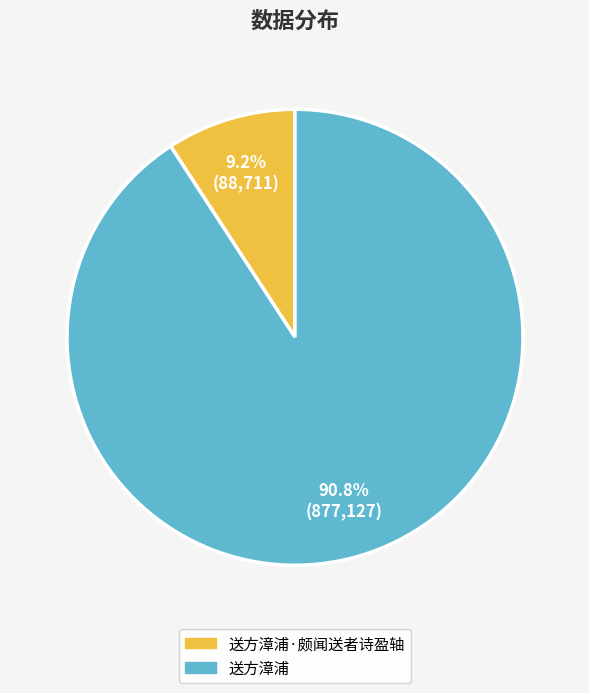

To the nearest percent, what is the difference between the largest and smallest slice percentages?

82%